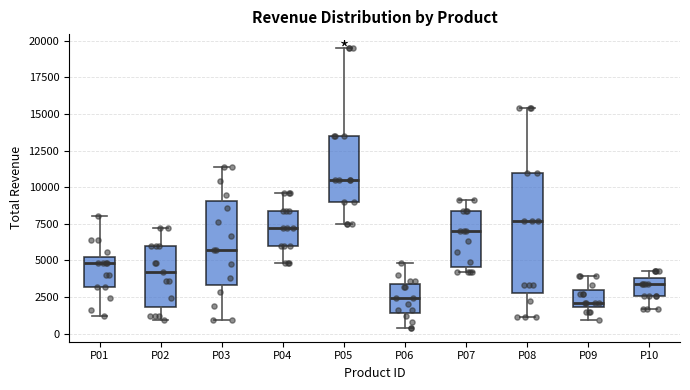

Comparing the boxes themselves (not the whiskers), which one is the tallest?

P08